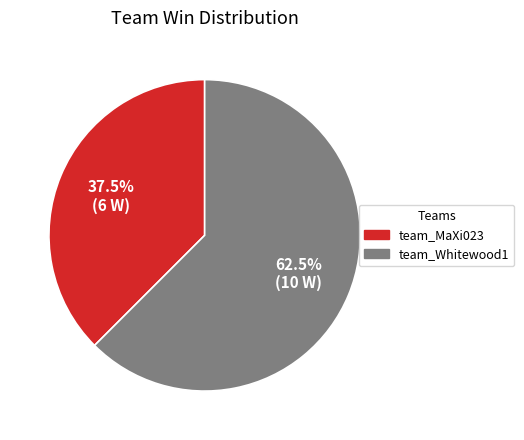

Combined, do team_Whitewood1 and team_MaXi023 account for over 50%?

Yes